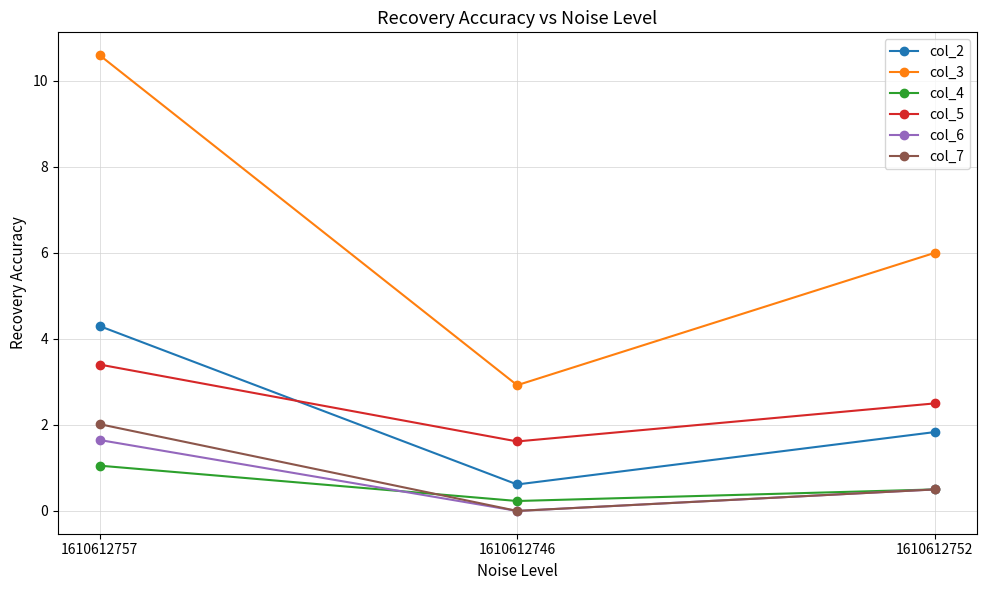

What are all the series names shown in the legend?

col_2, col_3, col_4, col_5, col_6, col_7